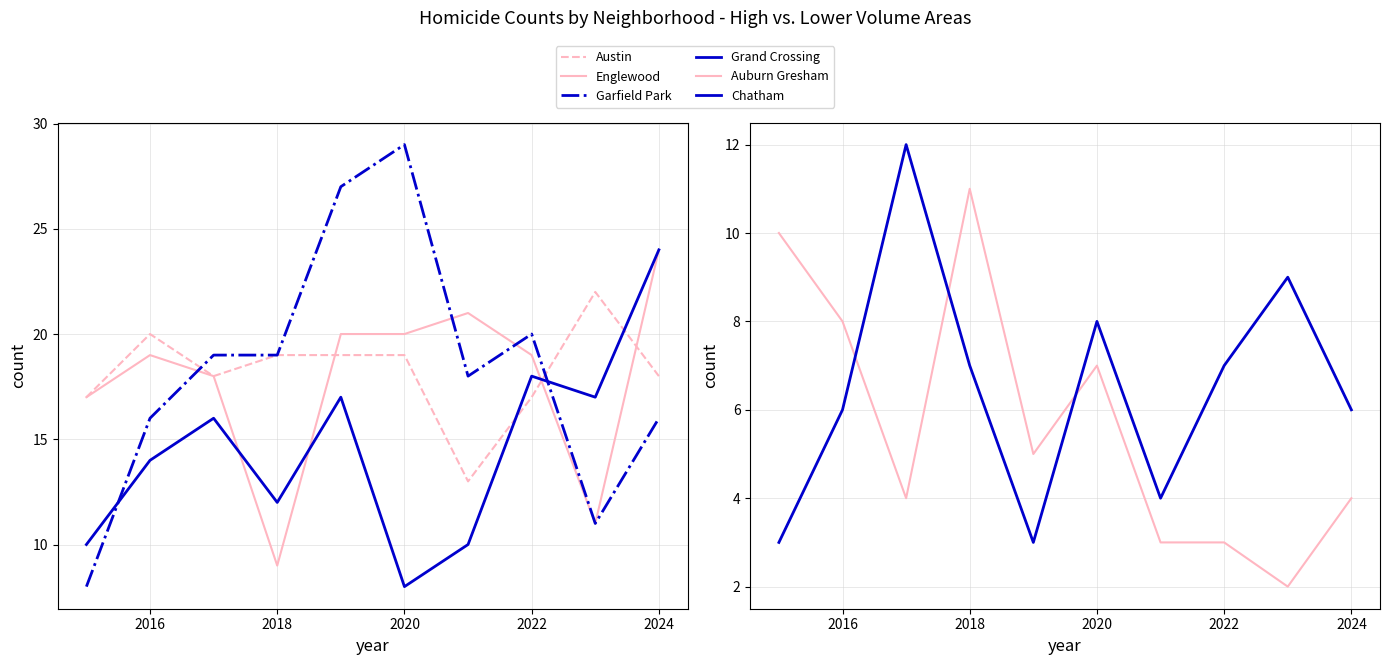

In Auburn Gresham, how many points are higher than both neighbors (excluding endpoints)?

2